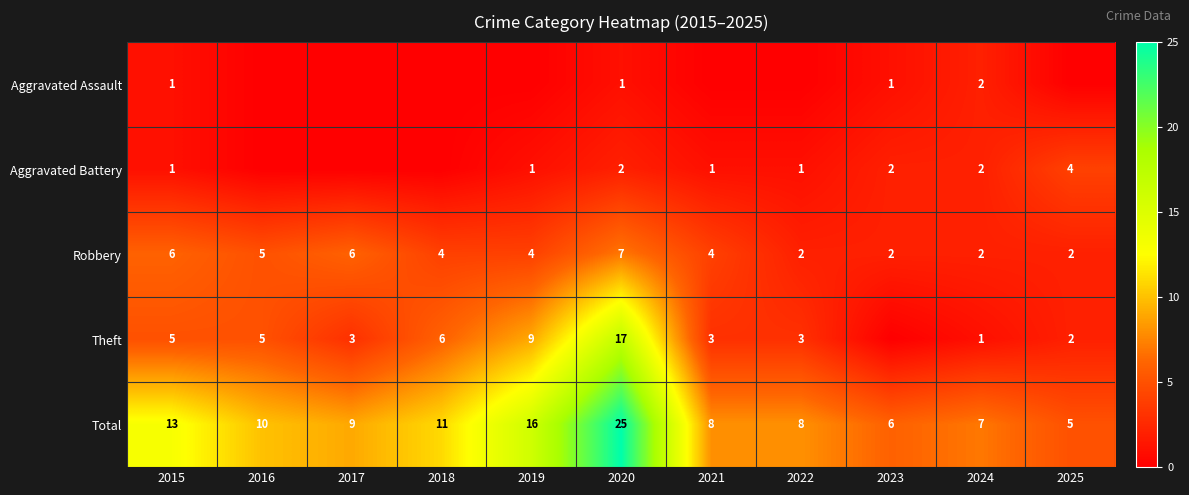

What is the spread (max minus min) of values at 2022?

8